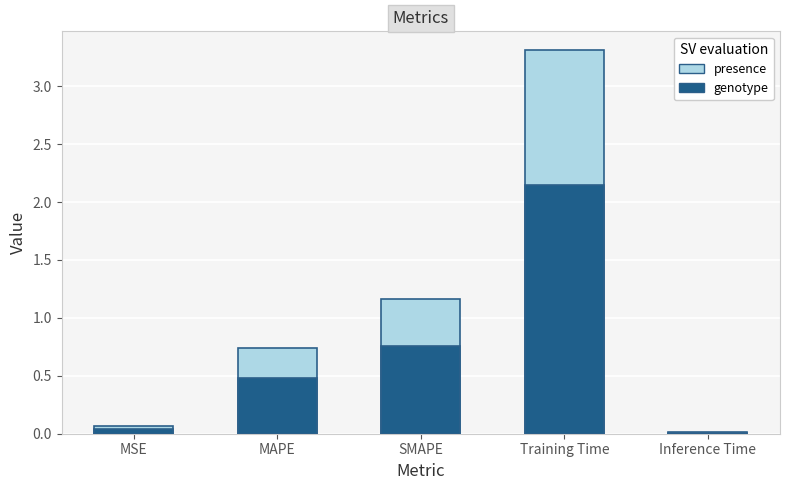

What is the label of the 5th bar from the left?

Inference Time